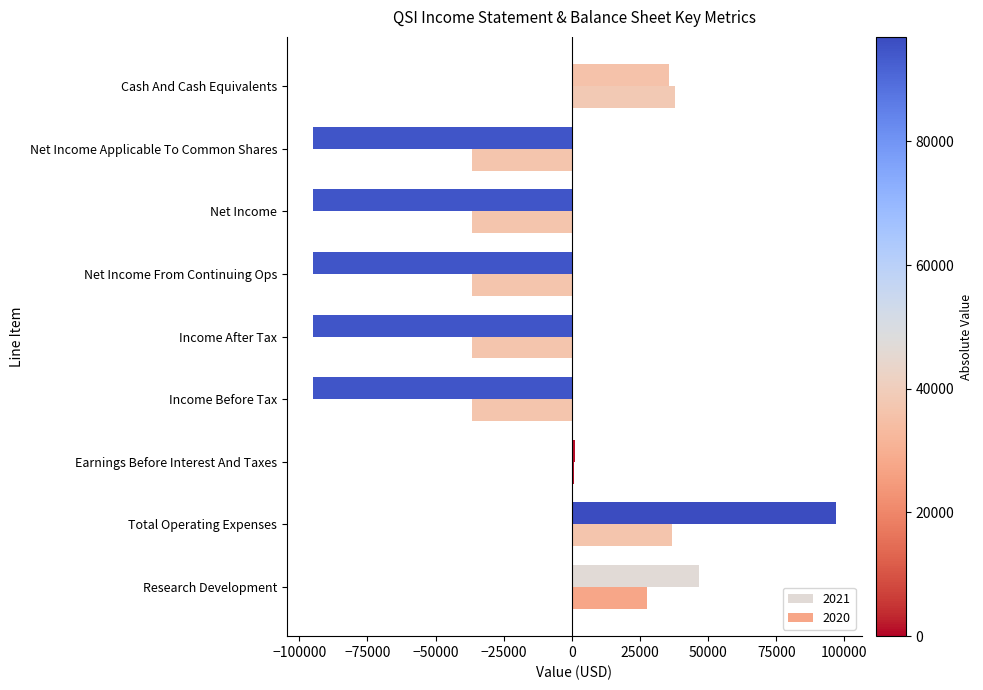

At how many categories does at least one series exceed 34885?

3